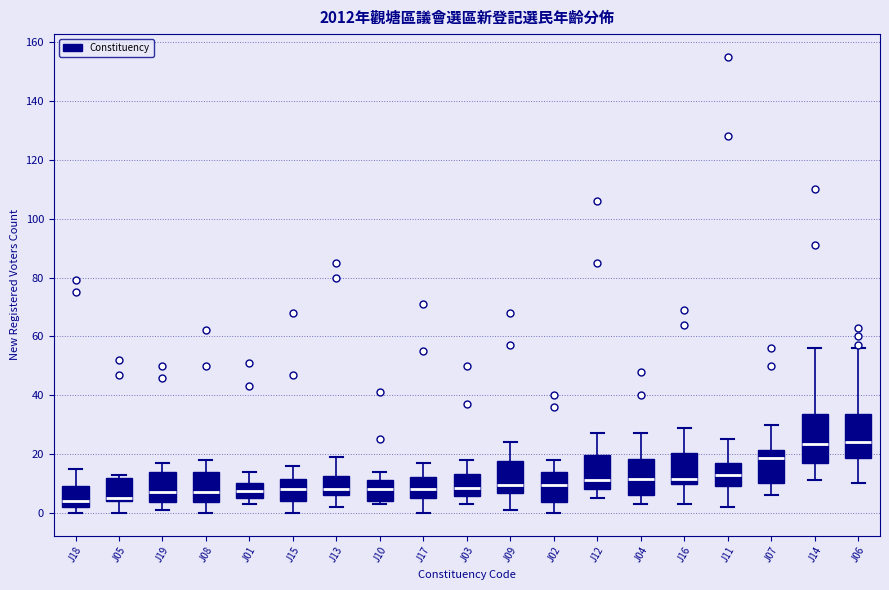

Where does the upper whisker of the box for J10 end on the y-axis? The values are not printed on the chart, so give them approximately, as read against the axis.

14